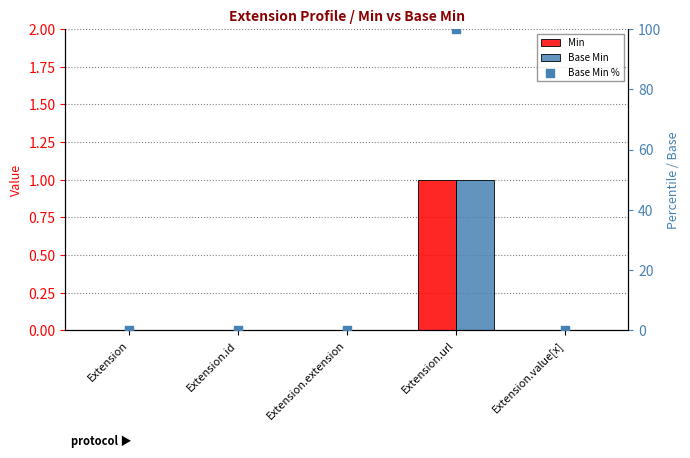

Is the value of Min at Extension.value[x] greater than the value of Base Min % at Extension.value[x]?

No